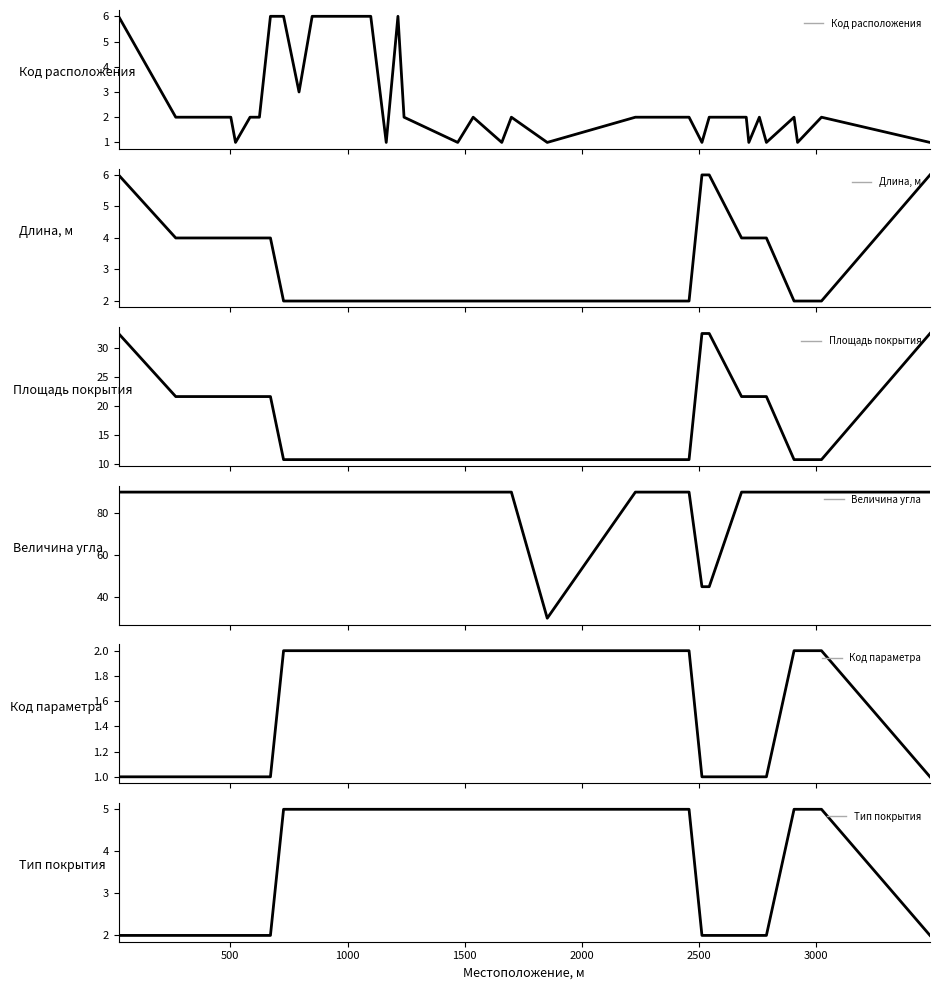

Does the chart display data point markers on the line(s)?

No